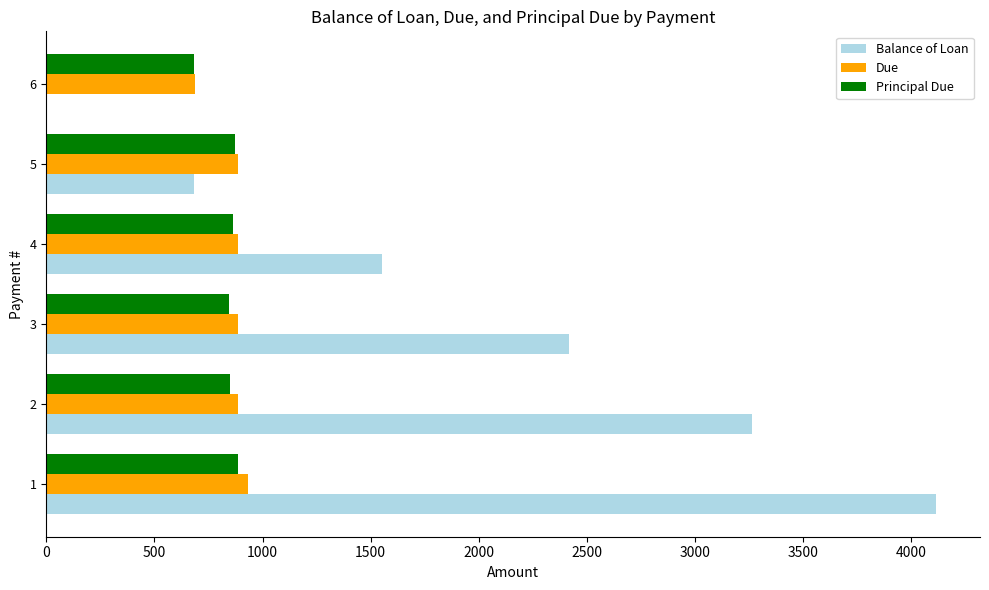

What is the highest value of the Principal Due series?

887.7